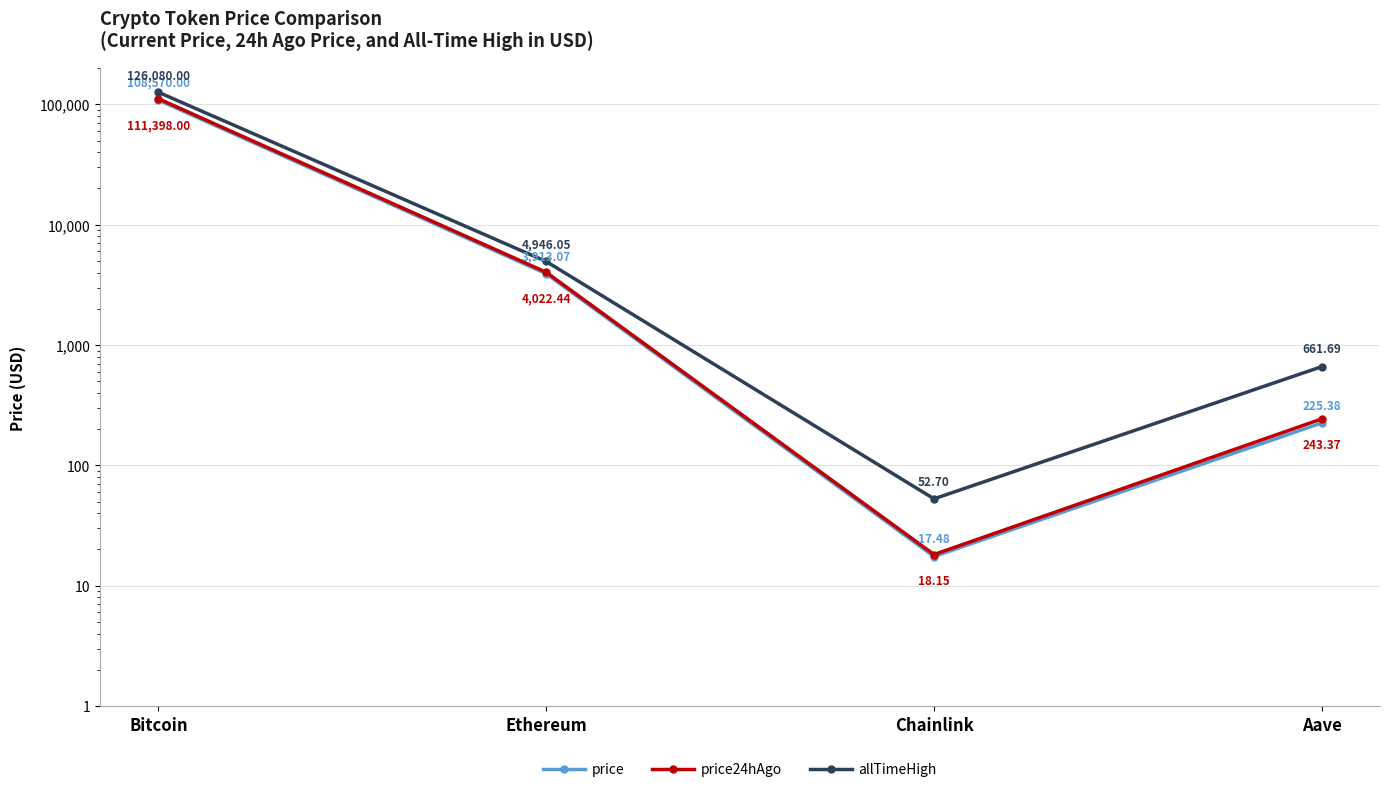

What is the smallest value displayed?

17.5